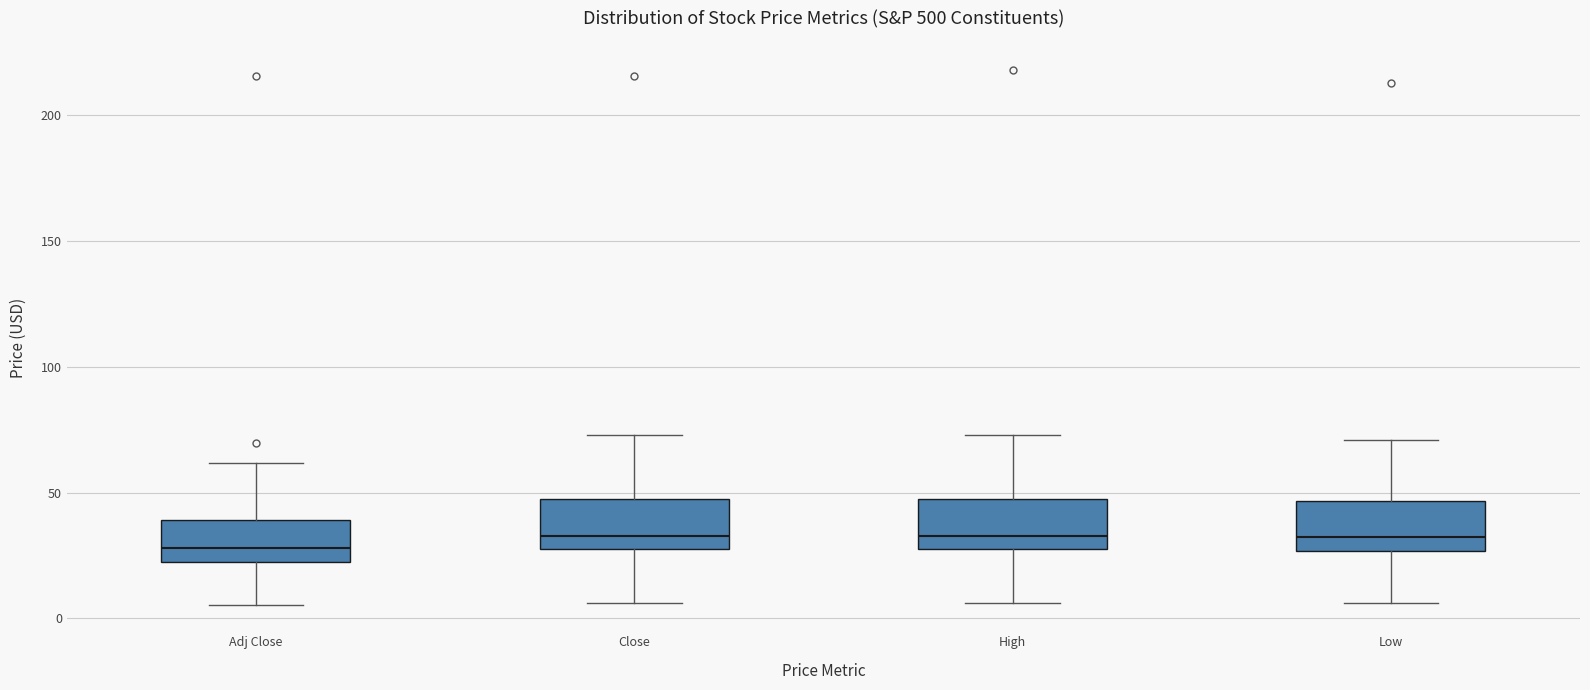

Where is the upper edge of the box for Close on the y-axis? The values are not printed on the chart, so give them approximately, as read against the axis.

45